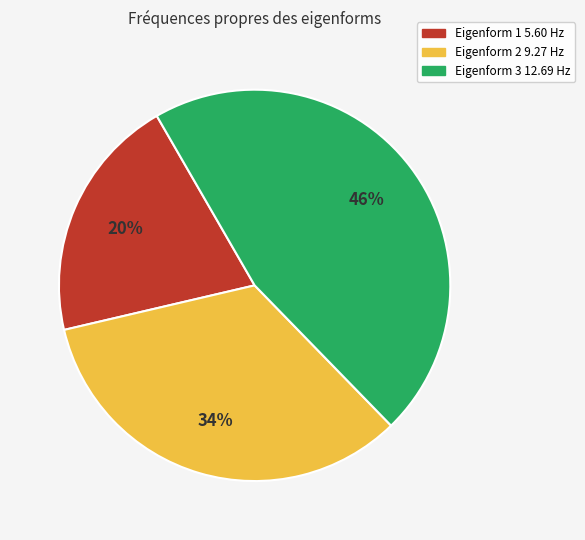

To the nearest percent, what is the average slice percentage?

33%